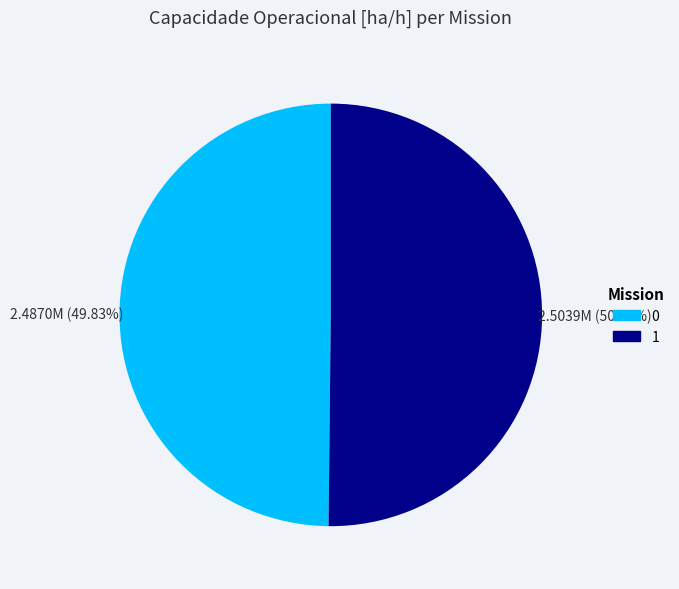

Approximately how many times larger is the value at 1 compared to 0?

1.0